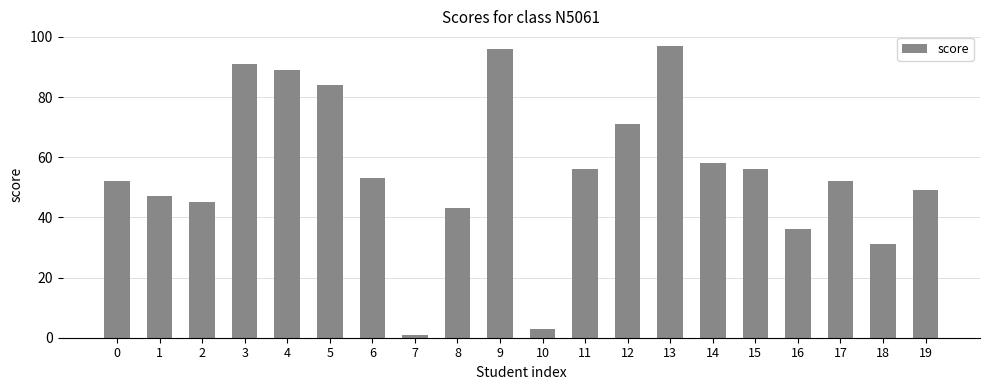

What value does the data have at 5?

84